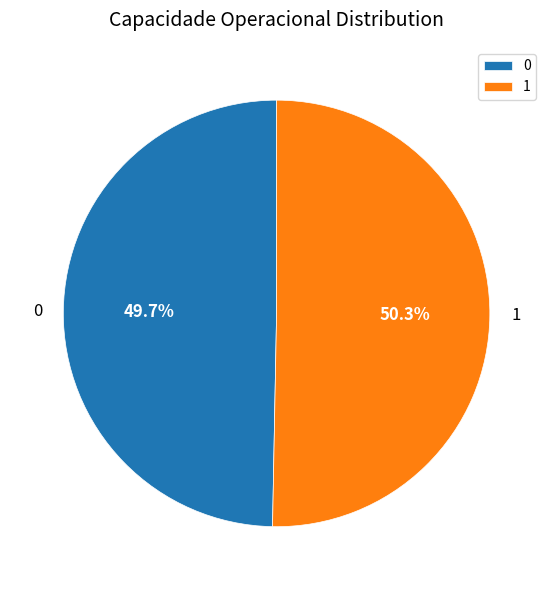

Approximately how many times larger is the value at 1 compared to 0?

1.0